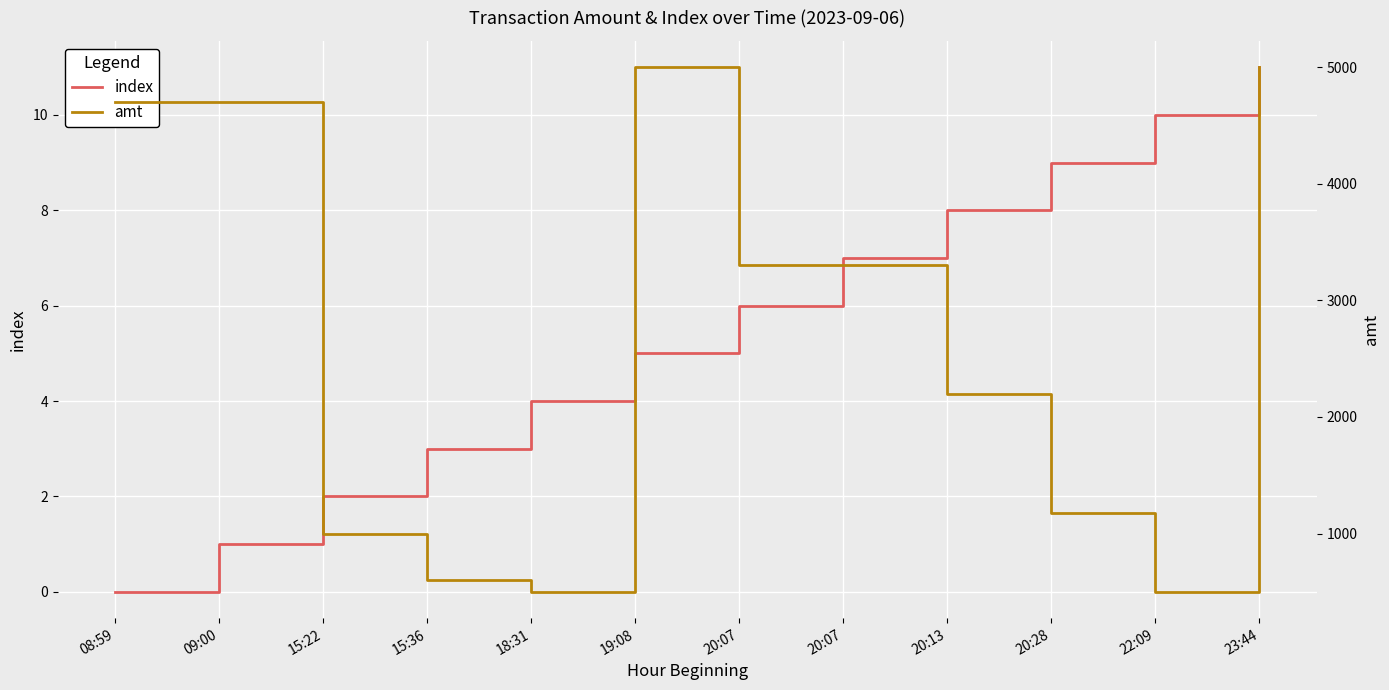

True or false: index has a value of 6.0 at 20:07.

True